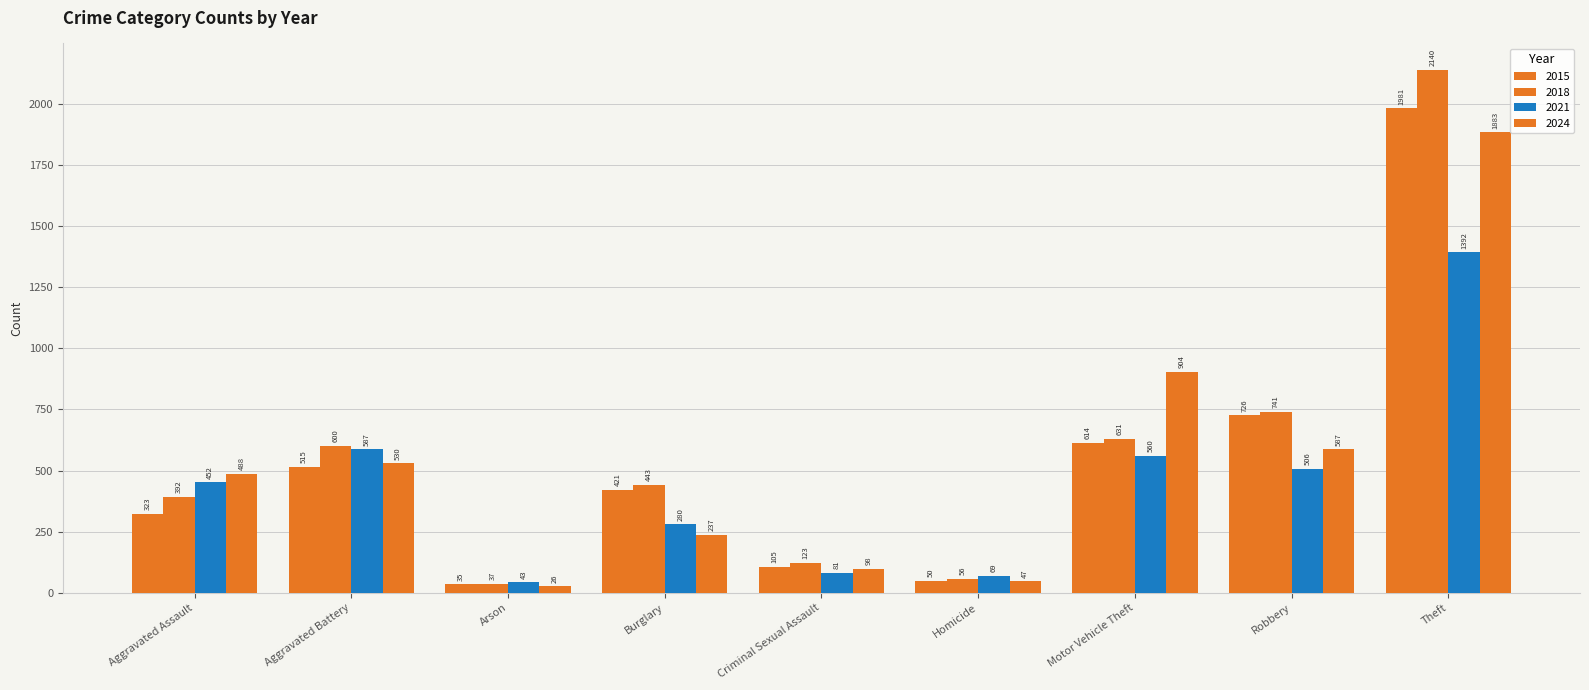

What is the average value of the 2024 series?

533